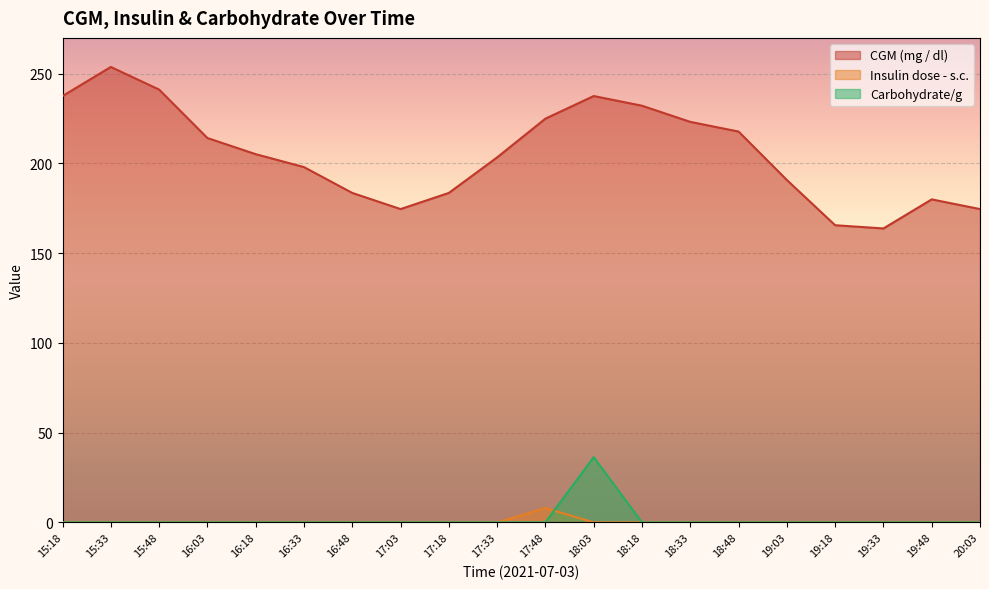

In CGM (mg / dl), how many points are lower than both neighbors (excluding endpoints)?

2